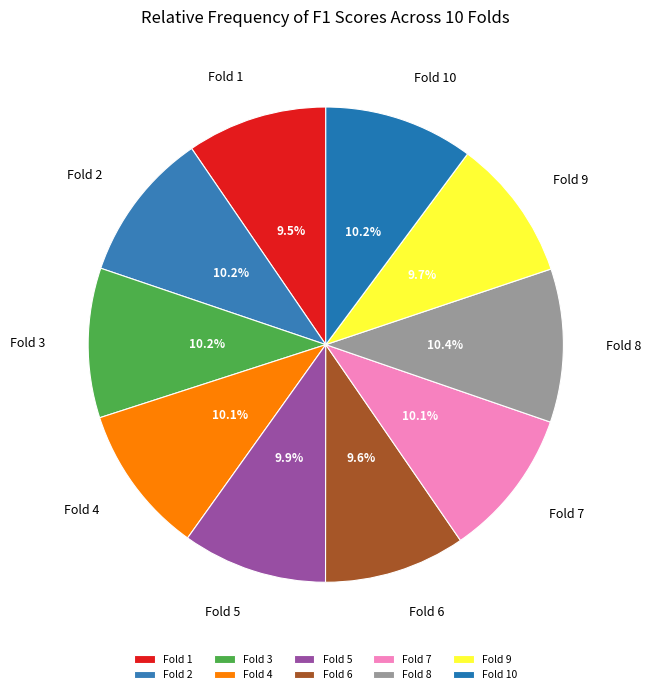

Does Fold 6 represent more than half of the total?

No